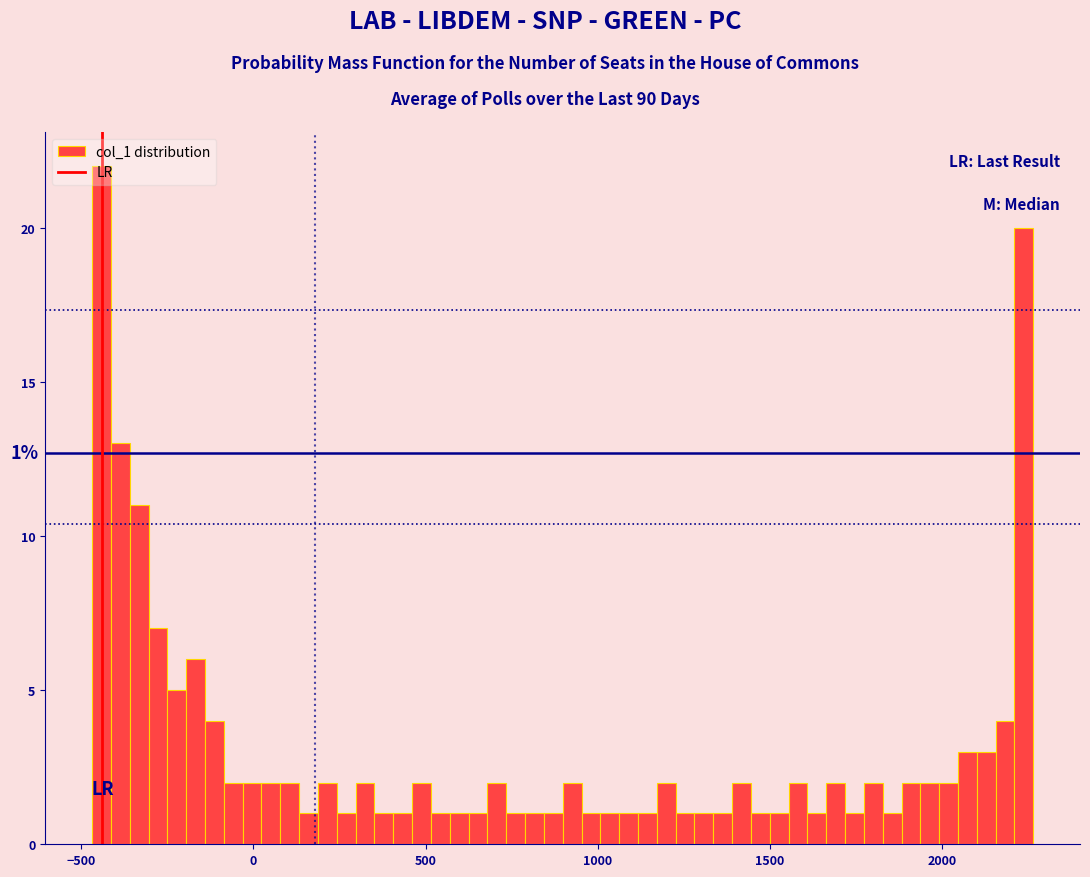

Around what value on the x-axis is the tallest bar? Give the approximate position of its centre, as read against the axis.

-450